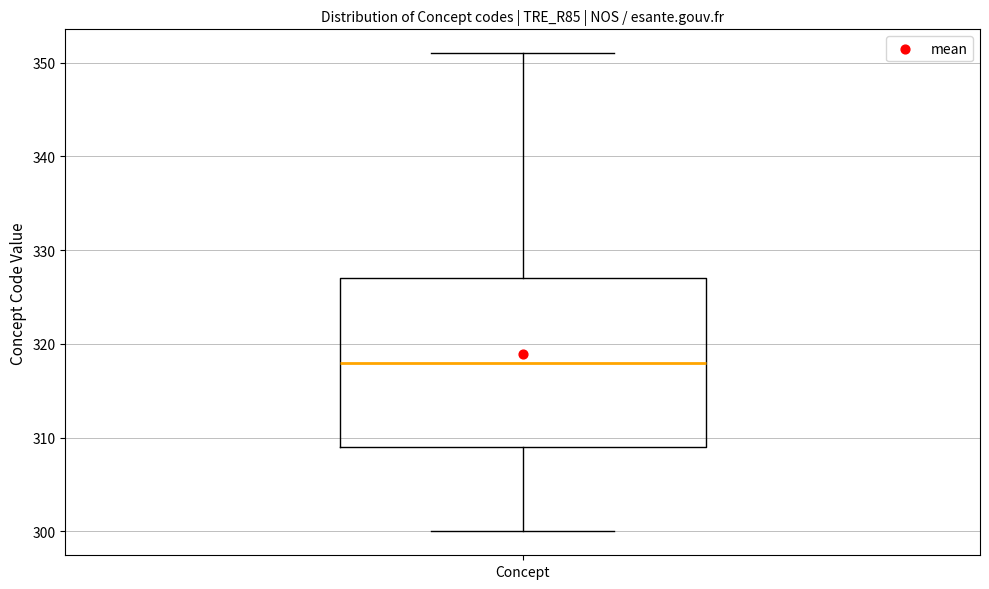

Where does the lower whisker of the box for Concept end on the y-axis? The values are not printed on the chart, so give them approximately, as read against the axis.

300